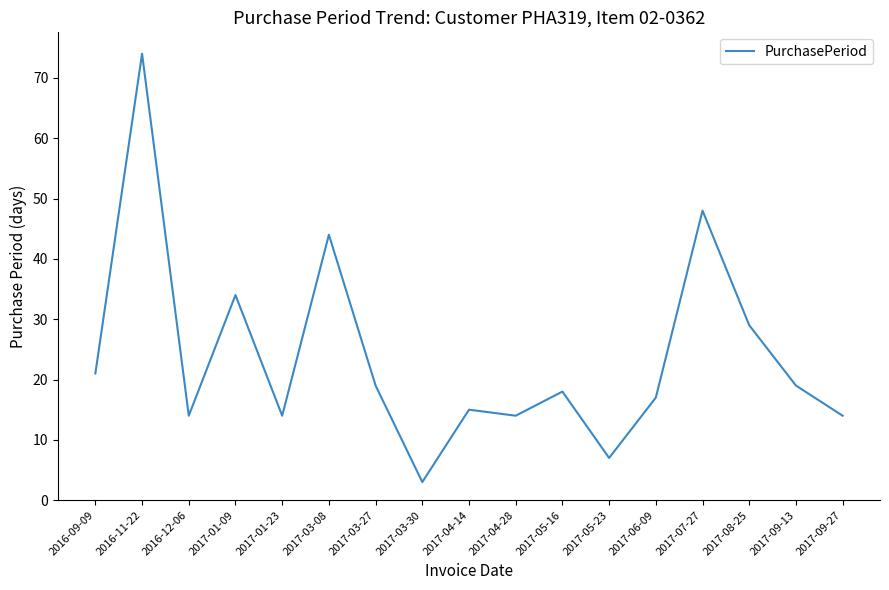

Where does the data first go above 18?

2016-09-09